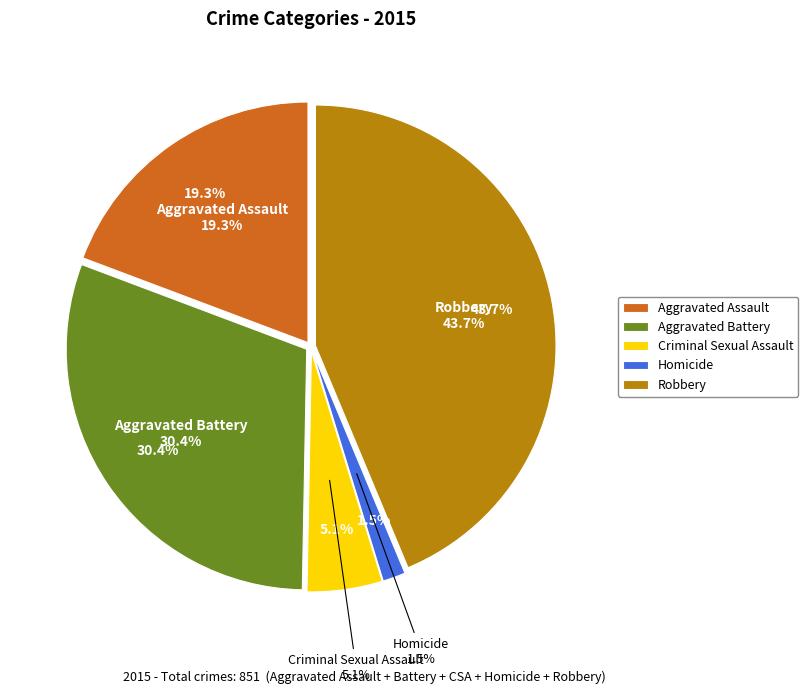

To the nearest percent, what is the difference between the Aggravated Assault and Robbery slice percentages?

24%